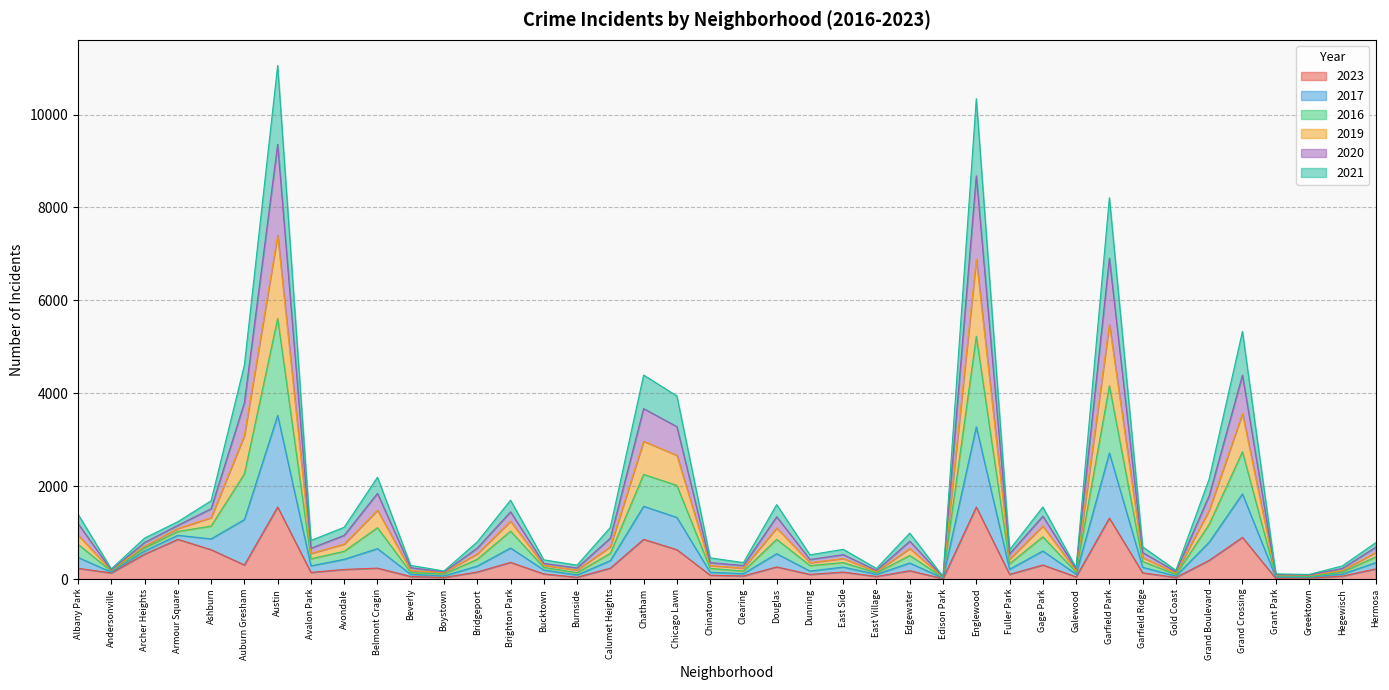

Which series changed the most between Avalon Park and East Village?

2017